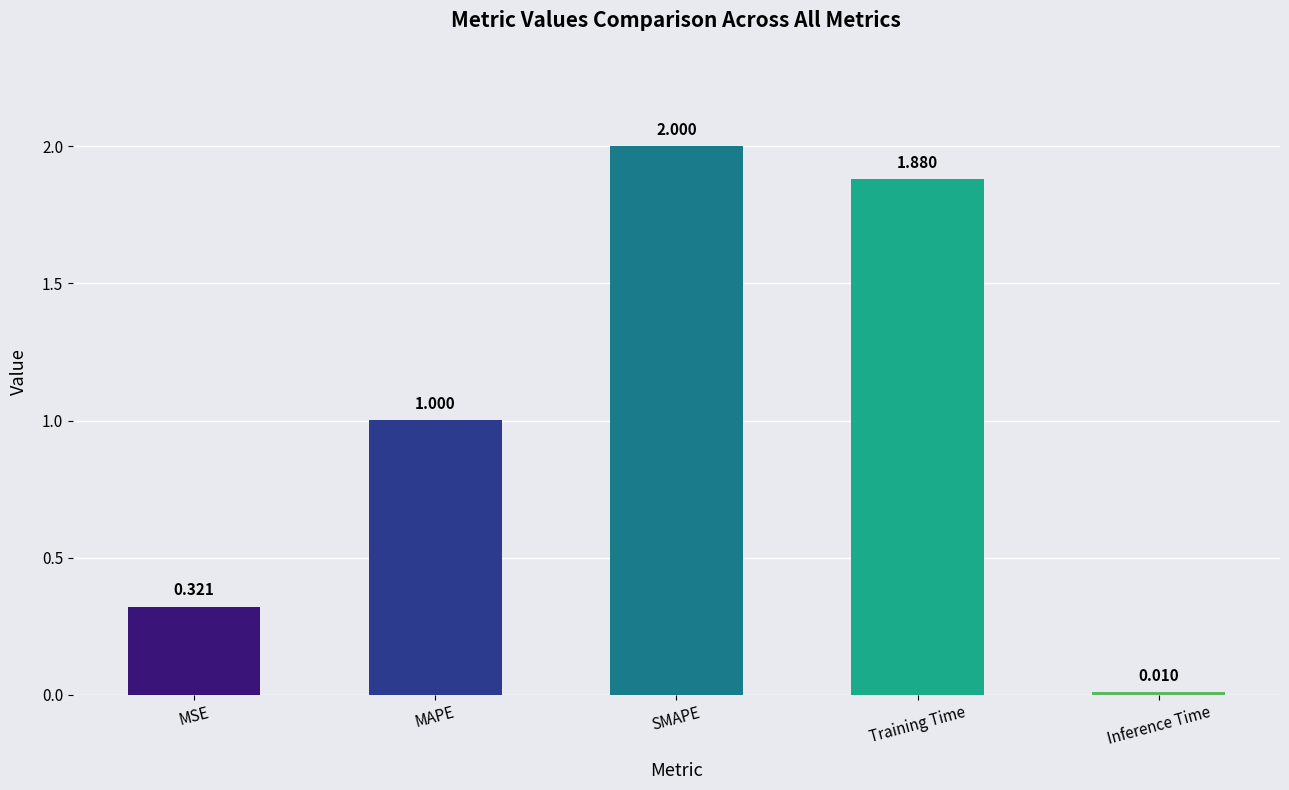

Which category has the highest value across all series?

SMAPE